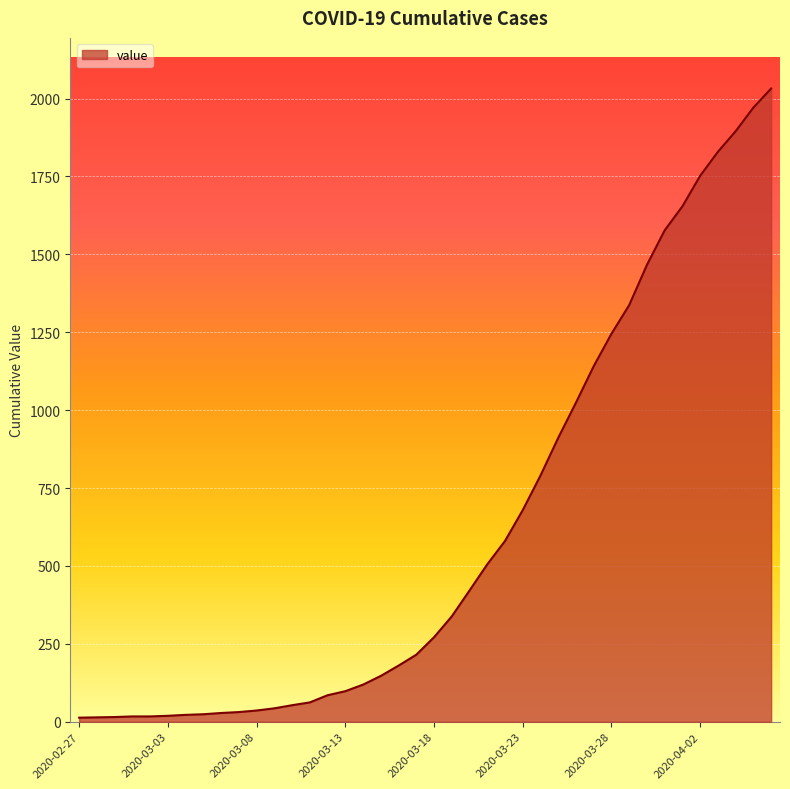

What is the difference between the maximum and minimum values?

2019